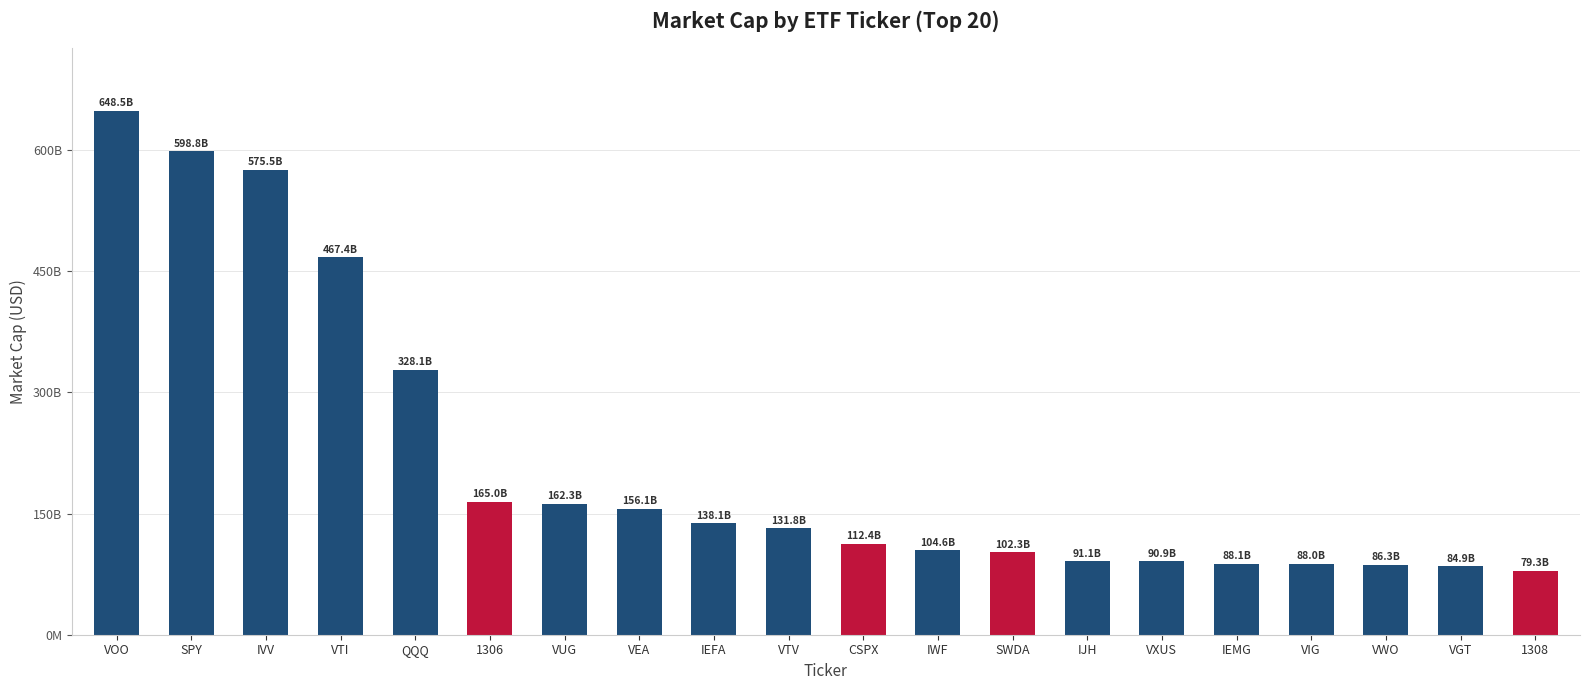

Are the bars horizontal?

No